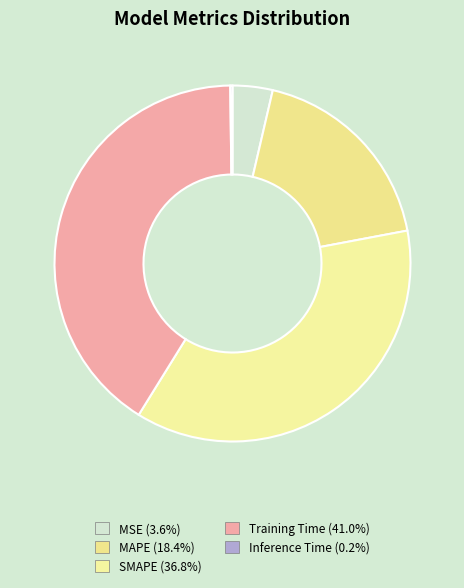

To the nearest percent, what is the combined percentage of Inference Time and Training Time?

41%